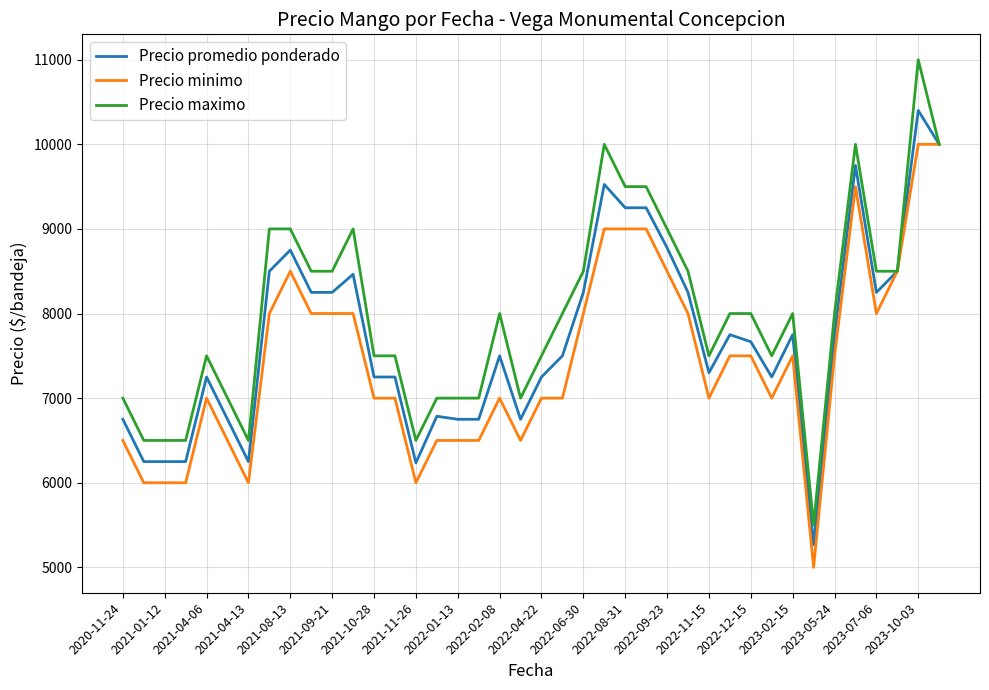

List the series in order of their overall mean, lowest first.

Precio minimo, Precio promedio ponderado, Precio maximo